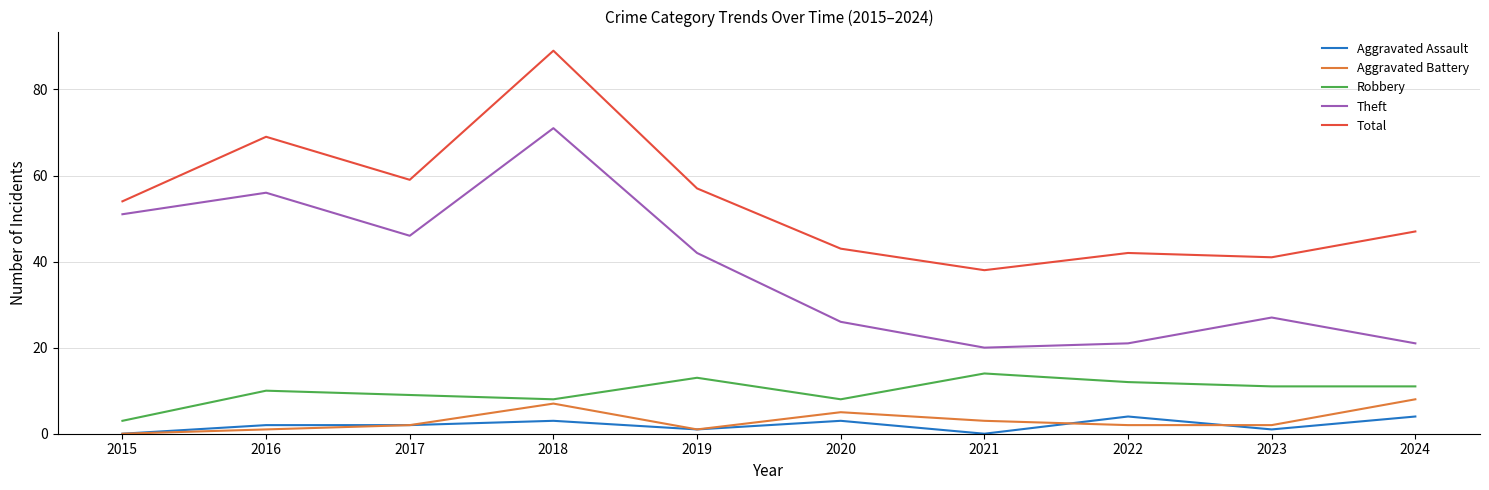

How many categories are shown in the chart?

10